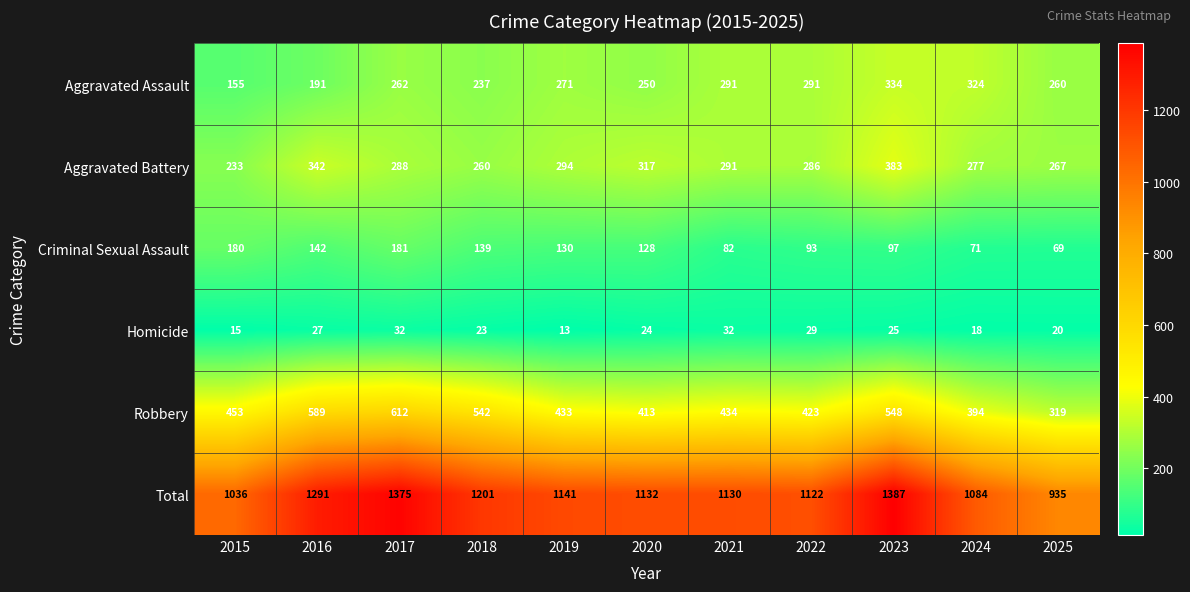

What is the sum of the Homicide values at 2024 and 2016?

45